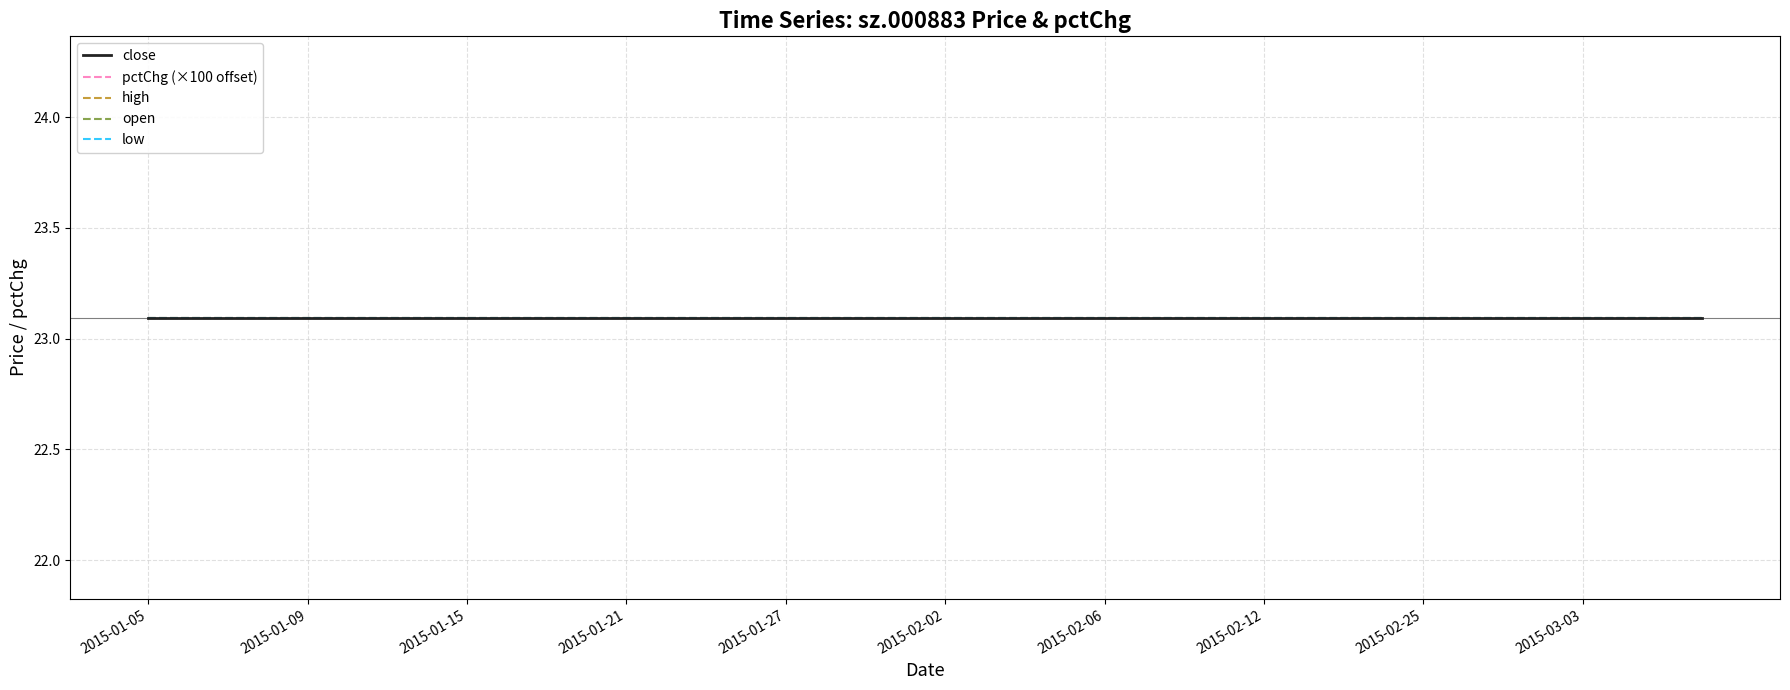

List the series in order of their peak value, highest first.

close, high, open, low, pctChg